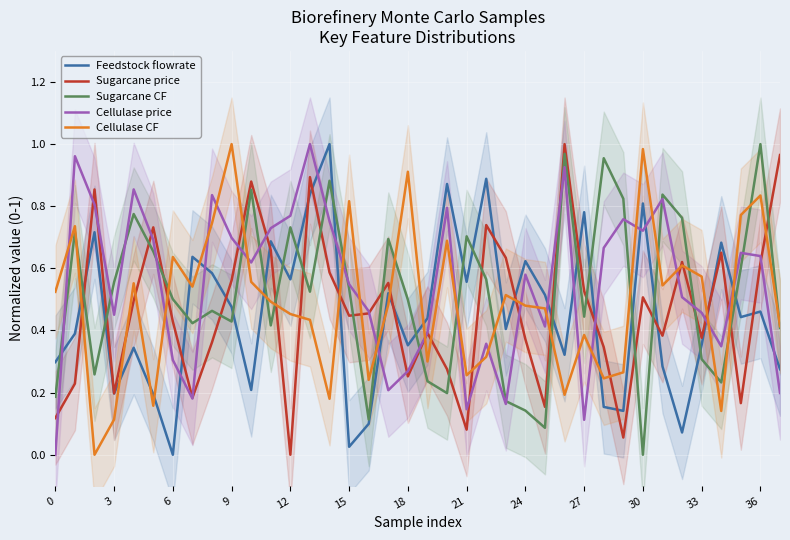

True or false: Cellulase CF and Sugarcane price intersect in this chart.

True